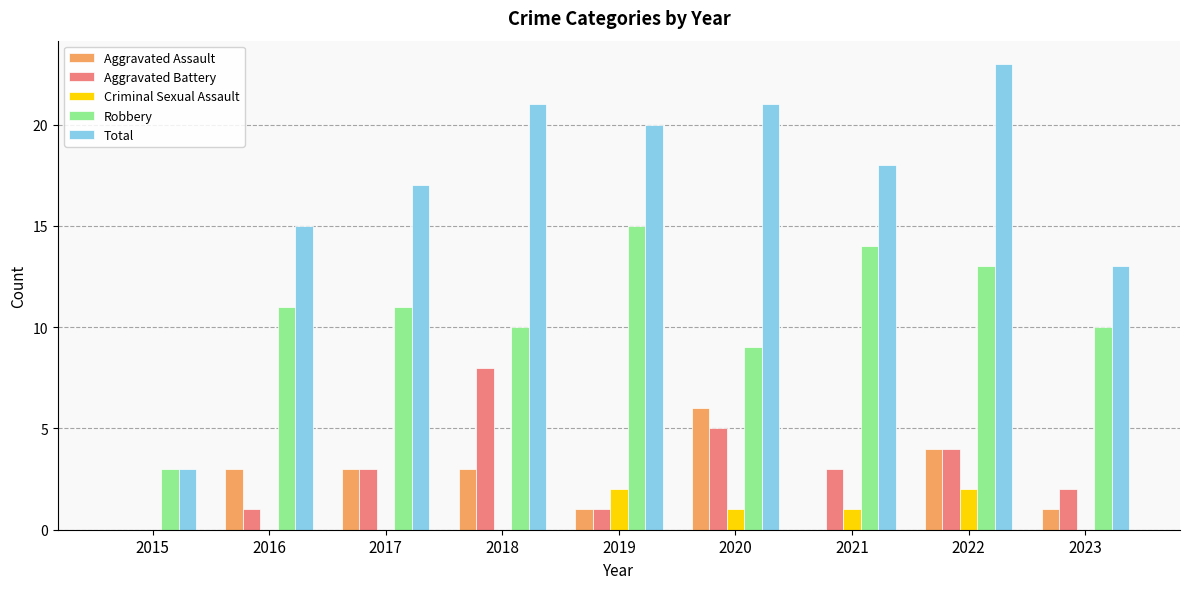

How many groups of bars are there?

9